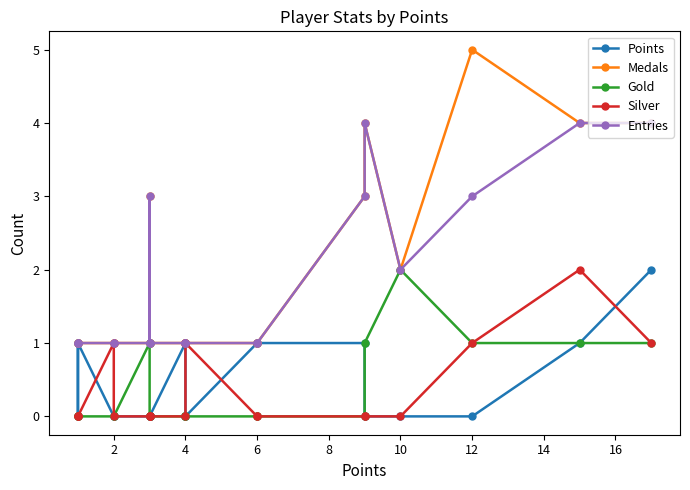

How many distinct data groups are displayed?

5